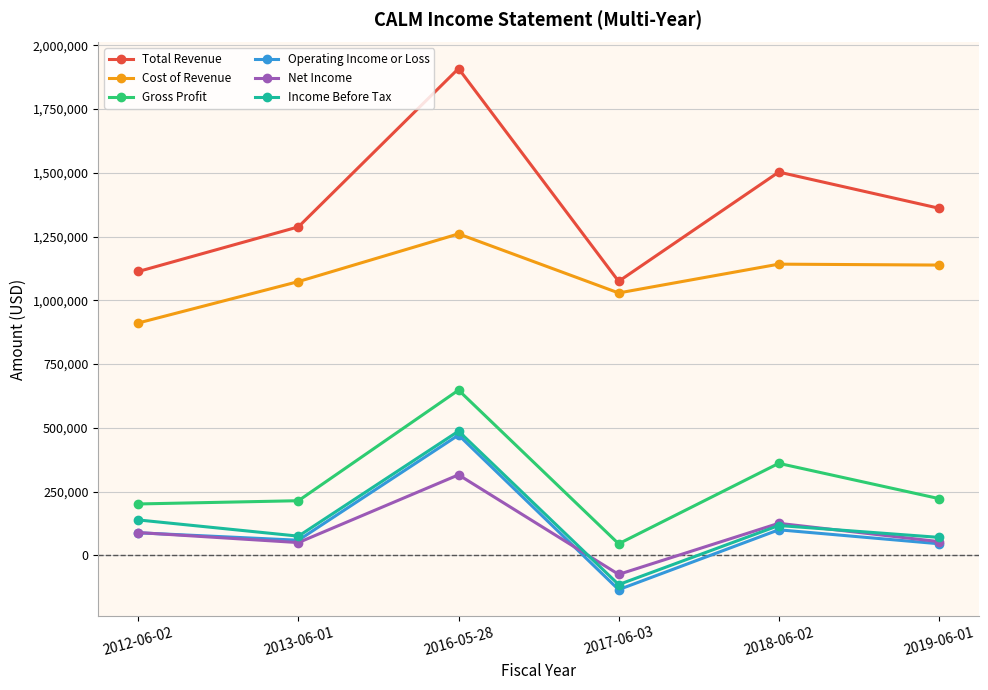

At how many categories does at least one series exceed 394943?

6